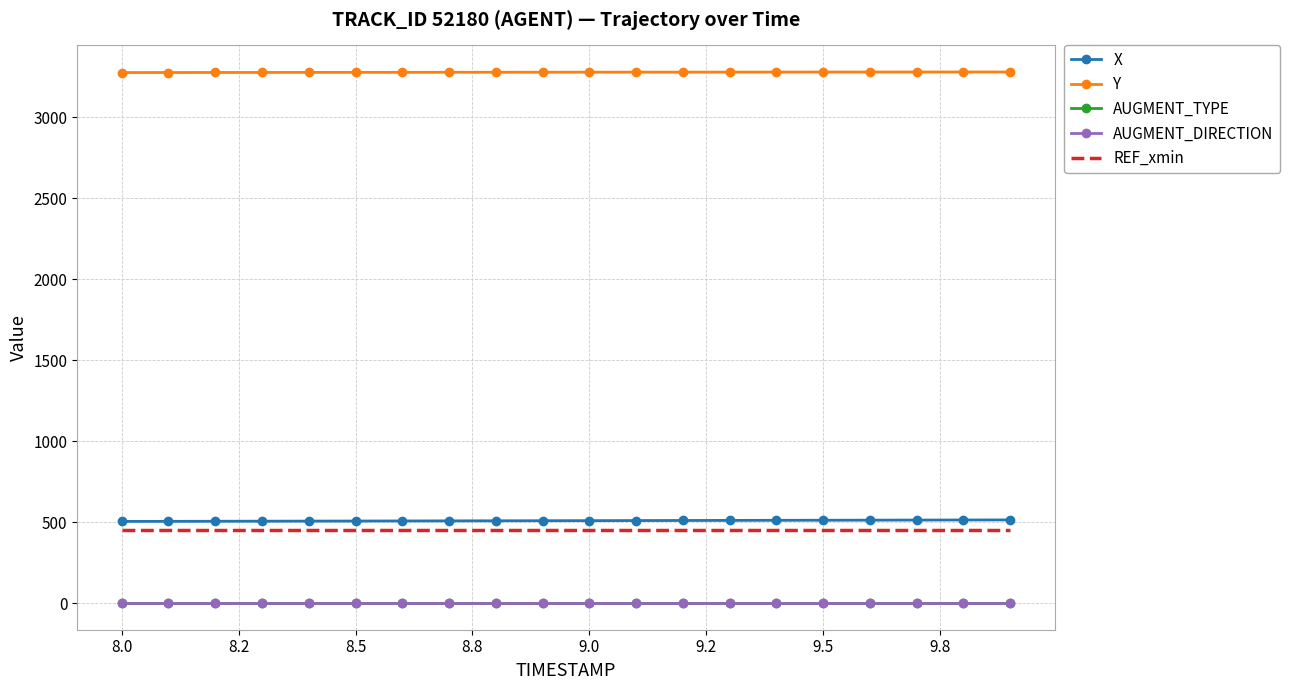

True or false: AUGMENT_TYPE and Y cross at least once.

False